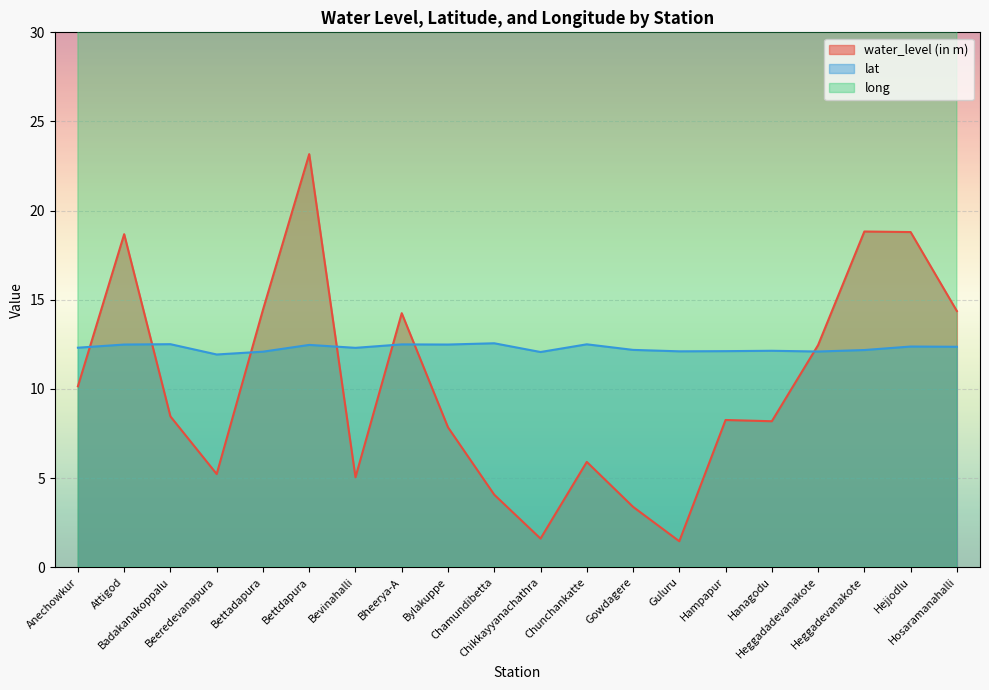

Reading left to right, extract all data points from this chart.

water_level (in m): Anechowkur=10.2	Attigod=18.7	Badakanakoppalu=8.5	Beeredevanapura=5.2	Bettadapura=14.4	Bettdapura=23.2	Bevinahalli=5.0	Bheerya-A=14.2	Bylakuppe=7.8	Chamundibetta=4.1	Chikkayyanachathra=1.6	Chunchankatte=5.9	Gowdagere=3.4	Guluru=1.5	Hampapur=8.3	Hanagodu=8.2	Heggadadevanakote=12.5	Heggadevanakote=18.8	Hejjodlu=18.8	Hosaramanahalli=14.4
lat: Anechowkur=12.3	Attigod=12.5	Badakanakoppalu=12.5	Beeredevanapura=11.9	Bettadapura=12.1	Bettdapura=12.5	Bevinahalli=12.3	Bheerya-A=12.5	Bylakuppe=12.5	Chamundibetta=12.6	Chikkayyanachathra=12.1	Chunchankatte=12.5	Gowdagere=12.2	Guluru=12.1	Hampapur=12.1	Hanagodu=12.1	Heggadadevanakote=12.1	Heggadevanakote=12.2	Hejjodlu=12.4	Hosaramanahalli=12.4
long: Anechowkur=76.5	Attigod=76.1	Badakanakoppalu=76.4	Beeredevanapura=76.5	Bettadapura=76.5	Bettdapura=76.1	Bevinahalli=76.9	Bheerya-A=76.3	Bylakuppe=76.2	Chamundibetta=76.3	Chikkayyanachathra=76.7	Chunchankatte=76.3	Gowdagere=76.4	Guluru=76.7	Hampapur=76.5	Hanagodu=76.3	Heggadadevanakote=76.3	Heggadevanakote=76.3	Hejjodlu=76.4	Hosaramanahalli=76.4